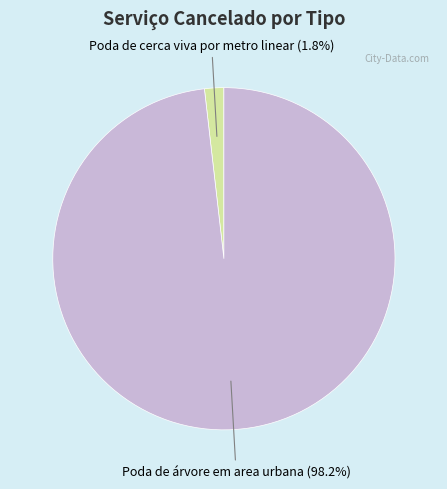

Rank the categories by value from highest to lowest.

Poda de árvore em area urbana, Poda de cerca viva por metro linear